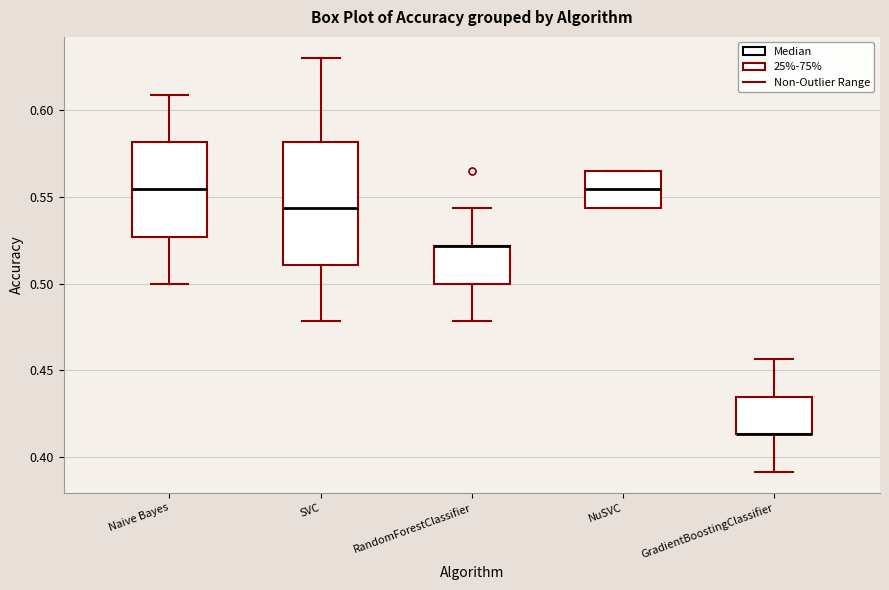

Which box is the tallest, from its lower edge to its upper edge?

SVC